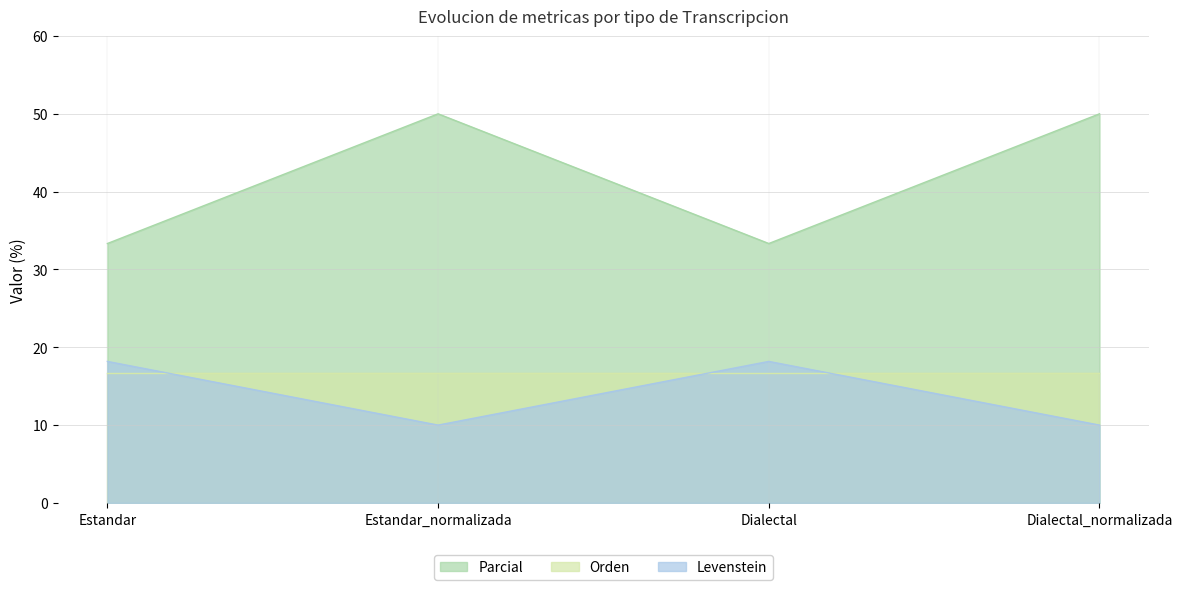

Is it true that Parcial equals 26.7 at Estandar?

False